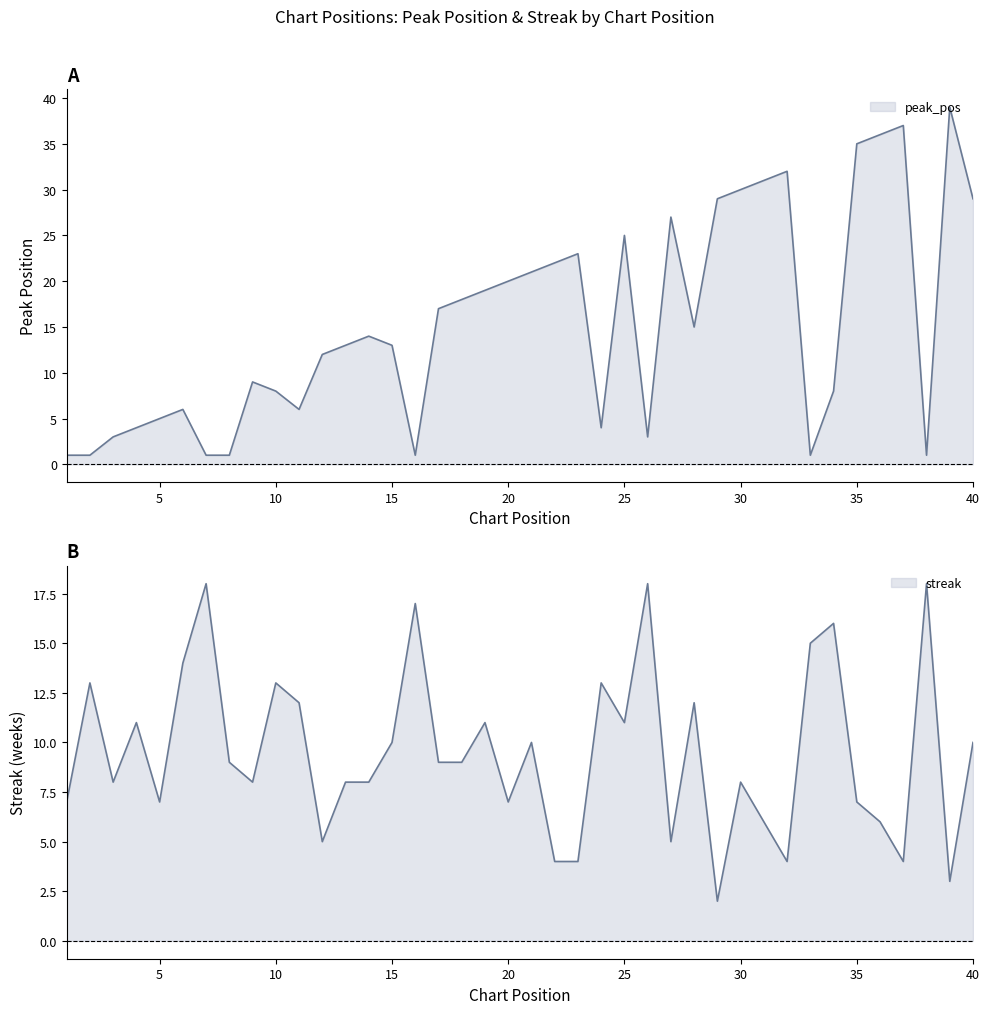

What is the highest value of the streak series?

18